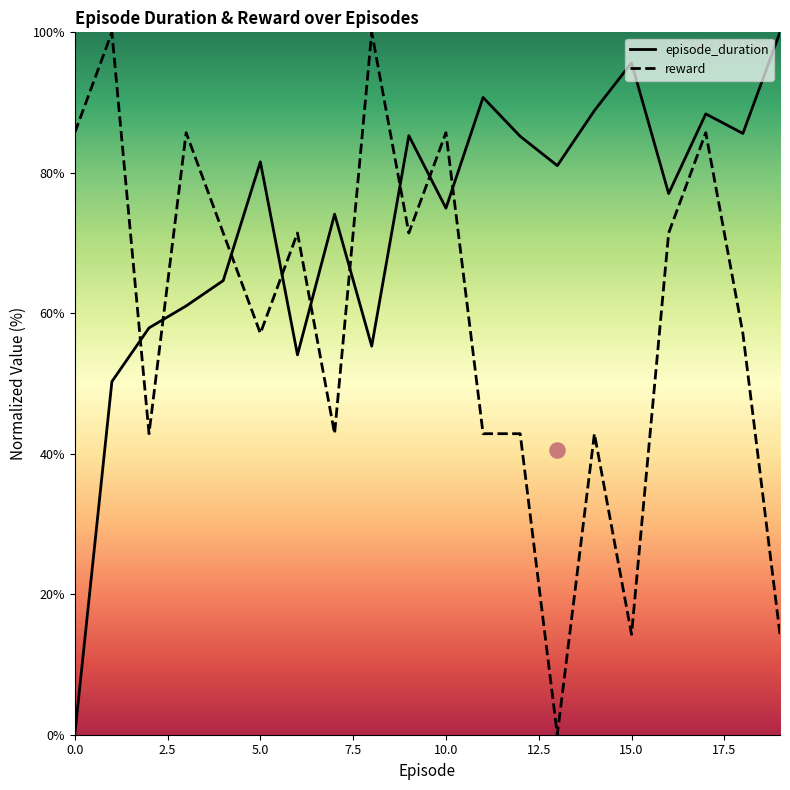

Which series reaches the minimum Y coordinate?

episode_duration